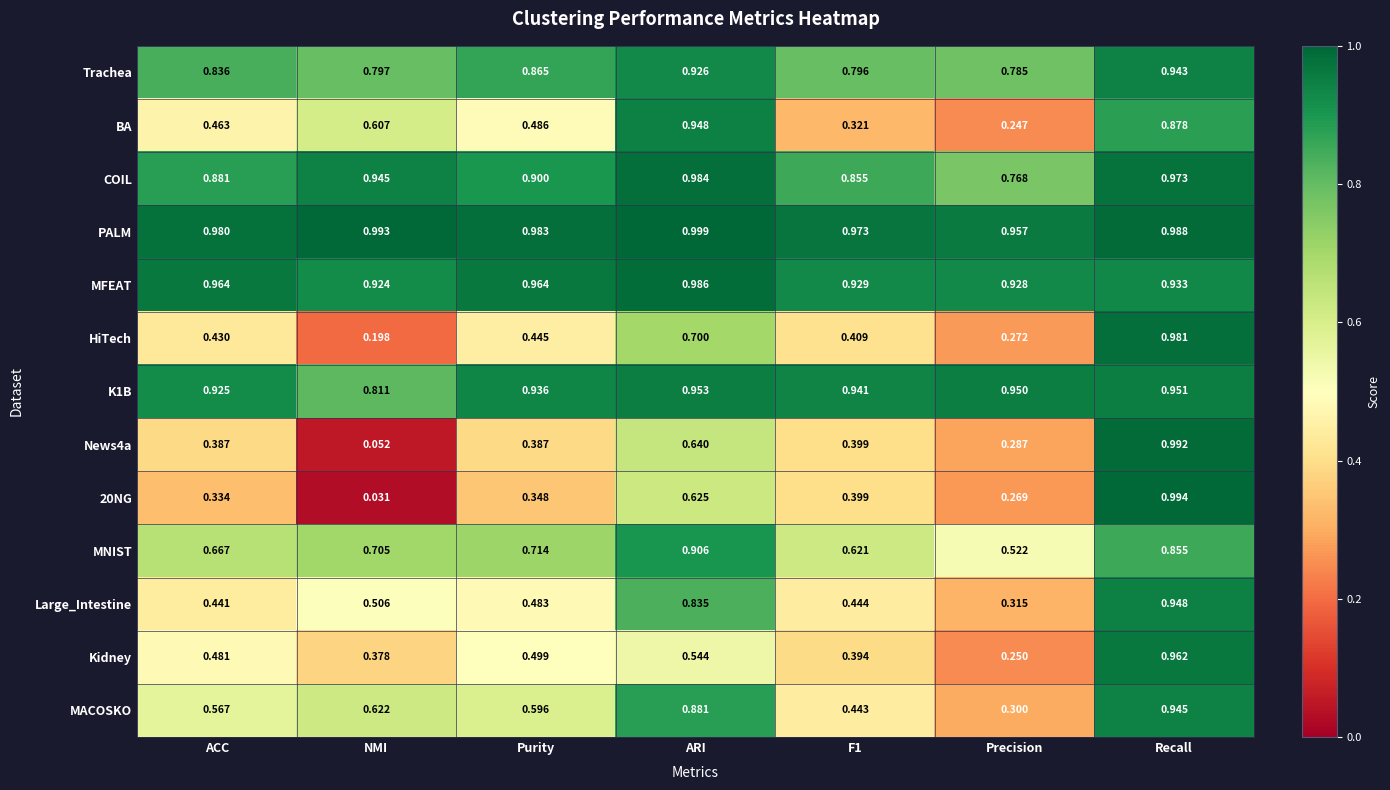

Between ACC and ARI, which series saw the biggest shift?

BA